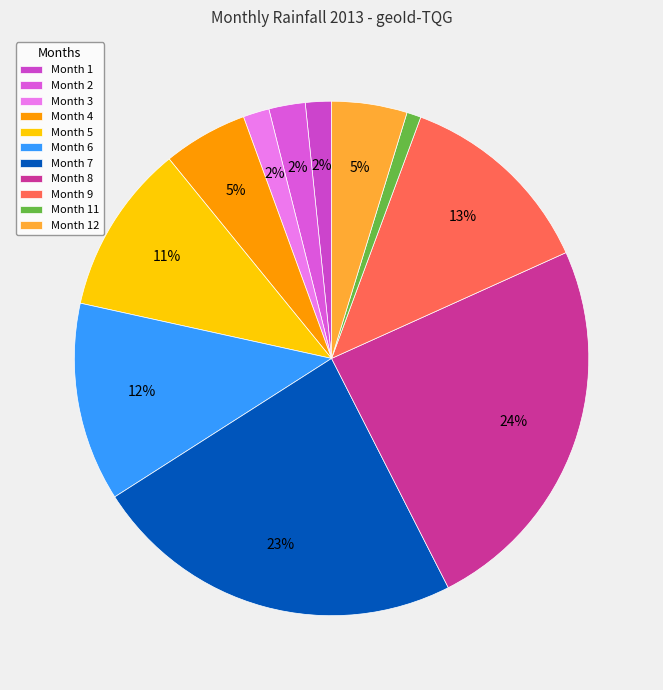

What is the smallest slice in the pie chart?

Month 11